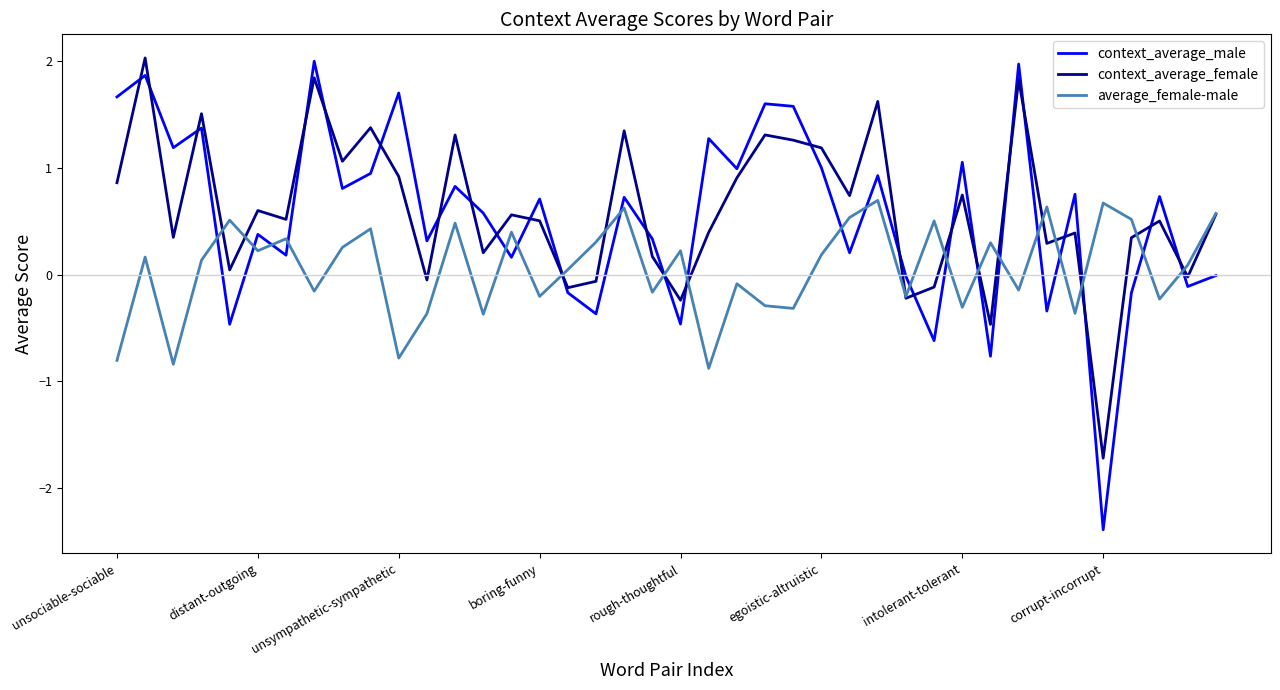

How many lines are shown in the chart?

3